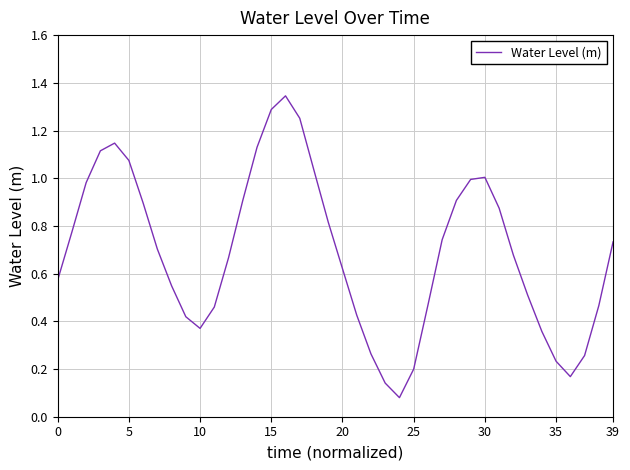

How many interior local peaks (higher than both neighbors) does the data have?

3